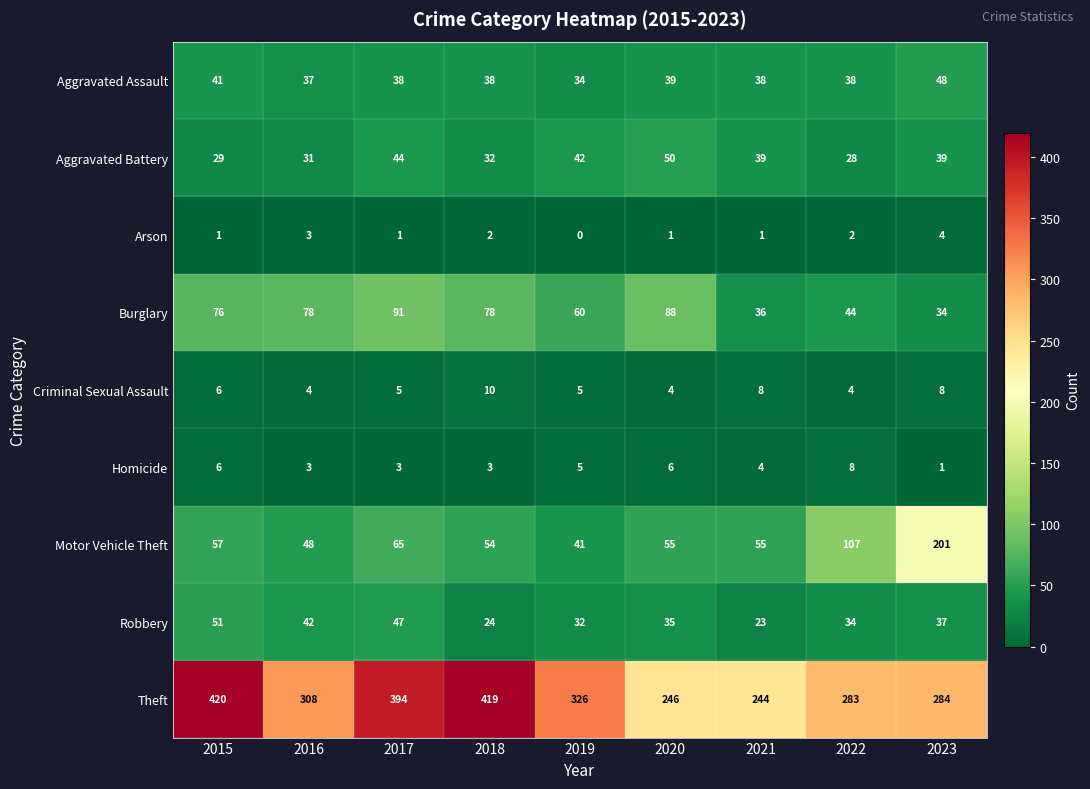

What is the approximate value of Aggravated Assault at 2015?

41